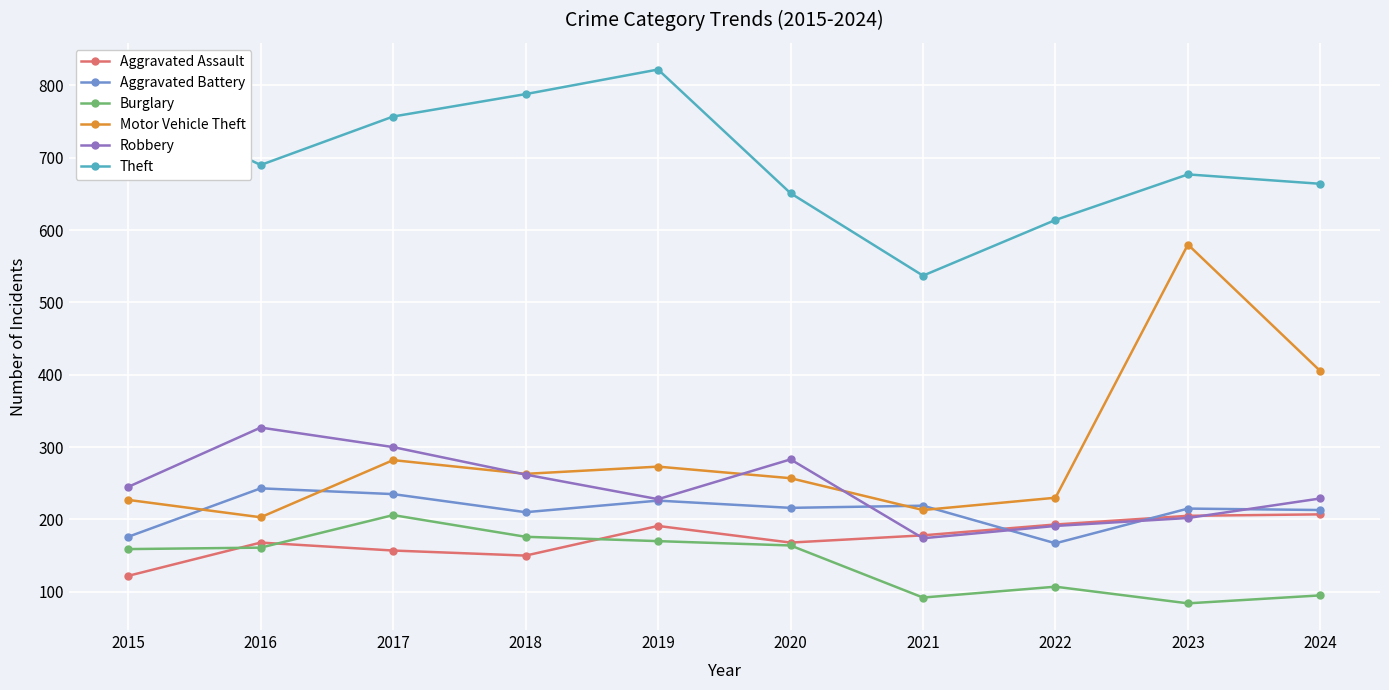

What is the sum of all Robbery values?

2441